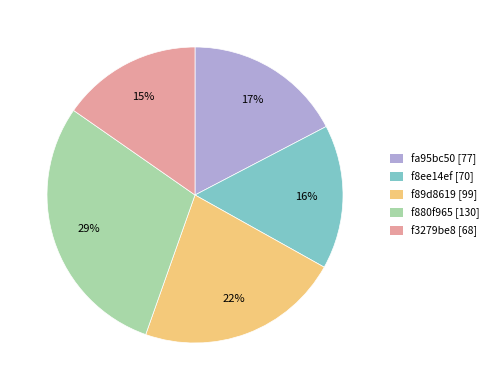

The f880f965 [130] slice represents 38% of the pie. True or false?

False